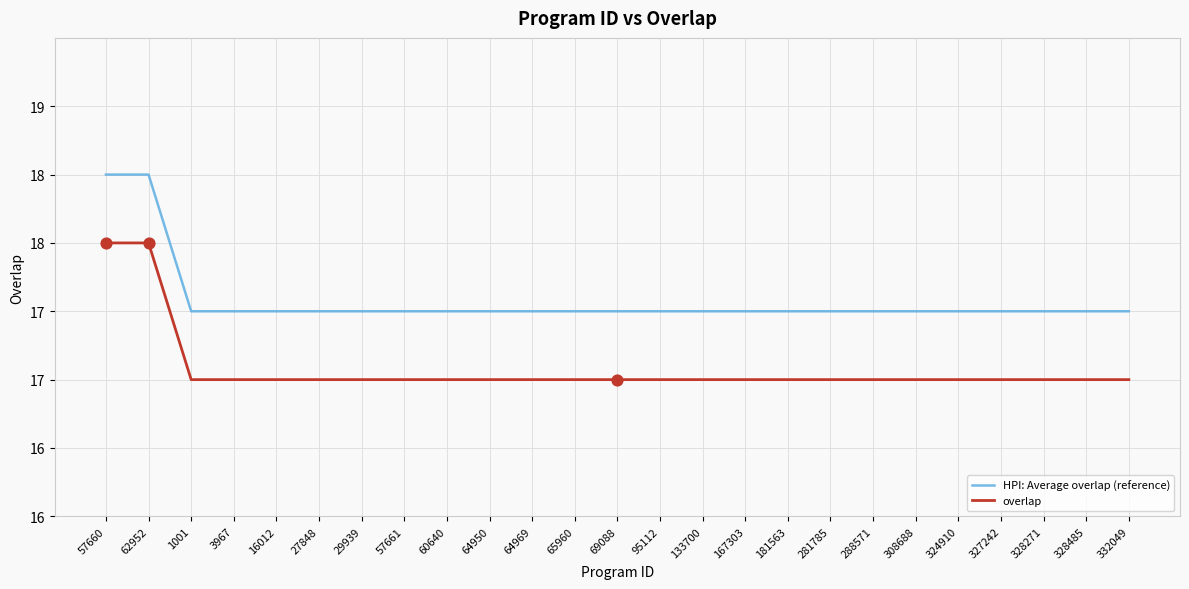

Which series has the largest total across all categories?

HPI: Average overlap (reference)